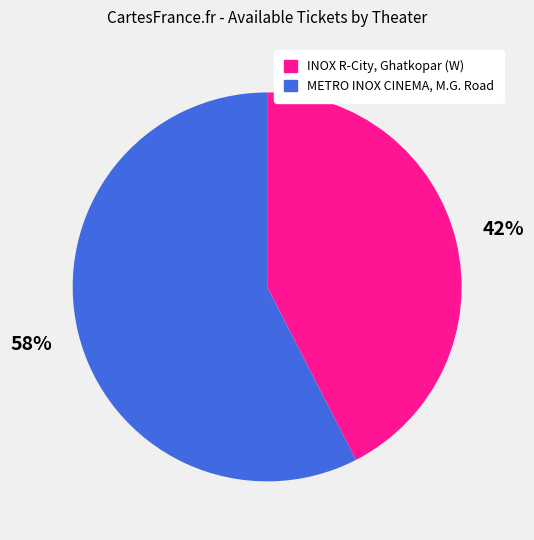

Which has a higher value, INOX R-City, Ghatkopar (W) or METRO INOX CINEMA, M.G. Road?

METRO INOX CINEMA, M.G. Road